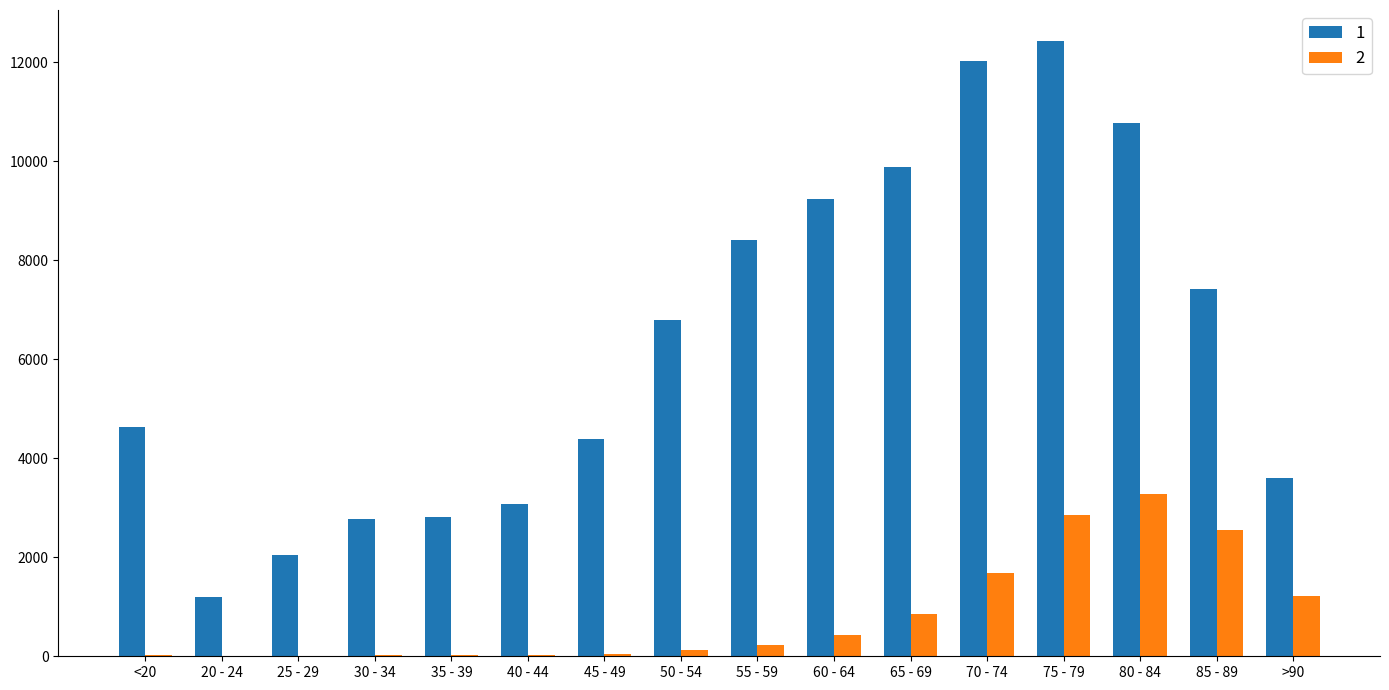

What is the maximum value shown in the chart?

12434